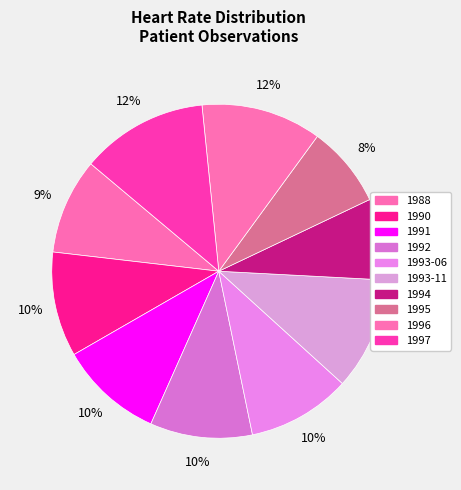

Which category has the biggest portion of the pie?

1997